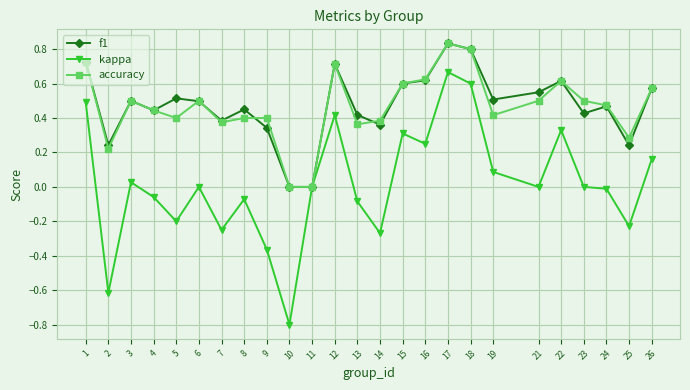

Which series has the widest spread of values?

kappa